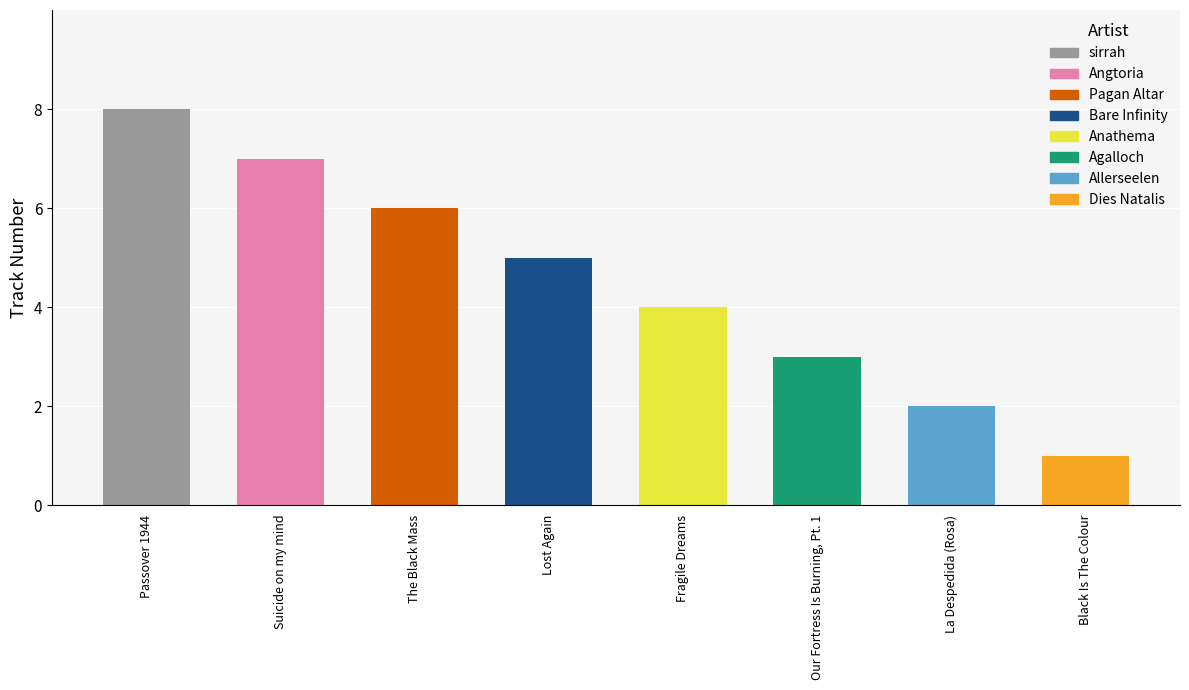

Reading right to left, transcribe all the data shown in this chart.

Black Is The Colour=1	La Despedida (Rosa)=2	Our Fortress Is Burning, Pt. 1=3	Fragile Dreams=4	Lost Again=5	The Black Mass=6	Suicide on my mind=7	Passover 1944=8